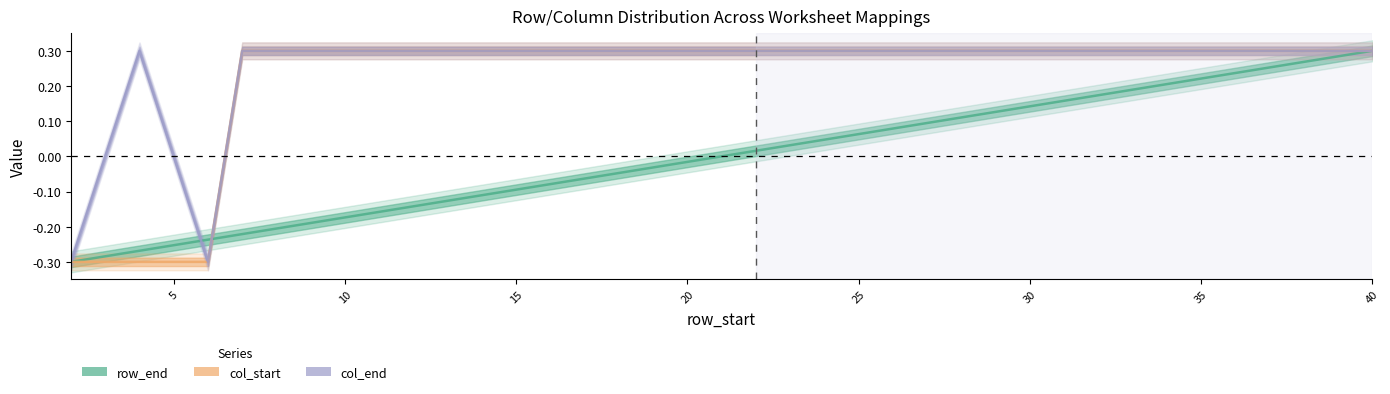

In col_end, how many points are lower than both neighbors (excluding endpoints)?

1